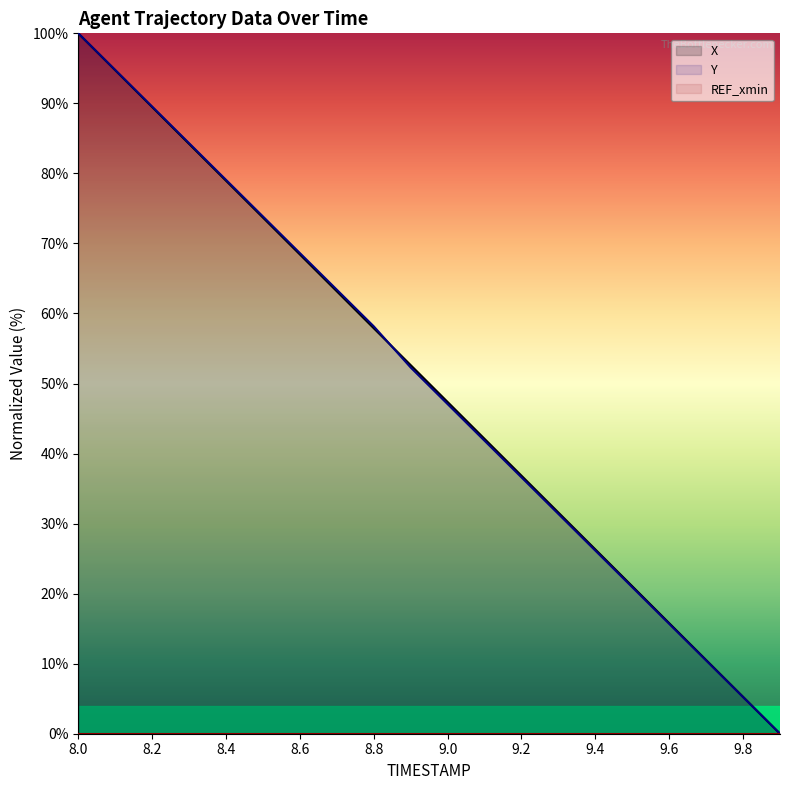

Which series changed the most between 8.4 and 16?

Y